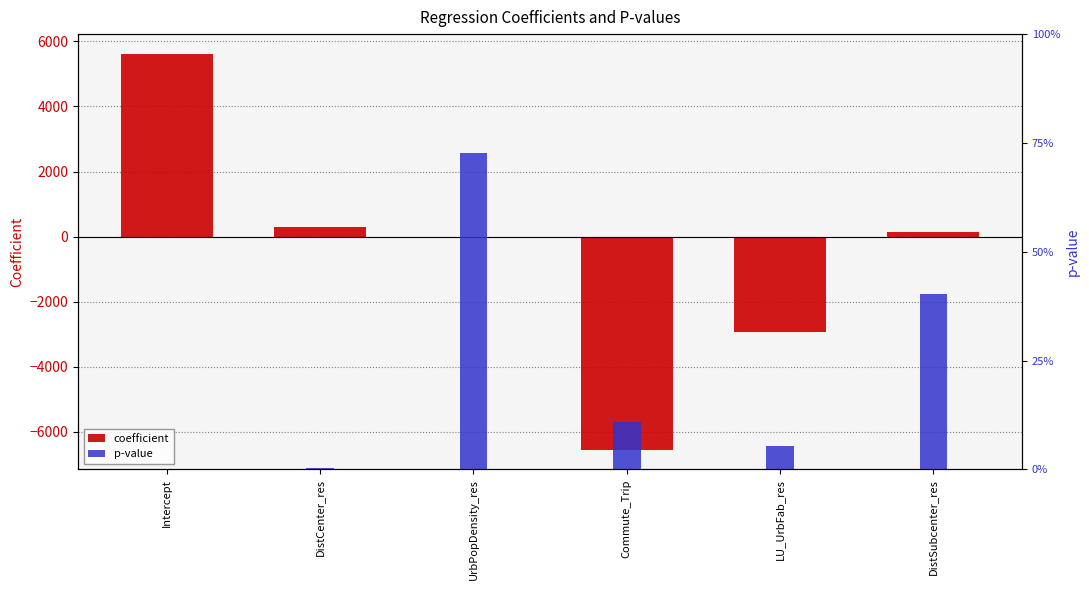

Is the value of coefficient at Intercept greater than the value of p-value at DistSubcenter_res?

Yes